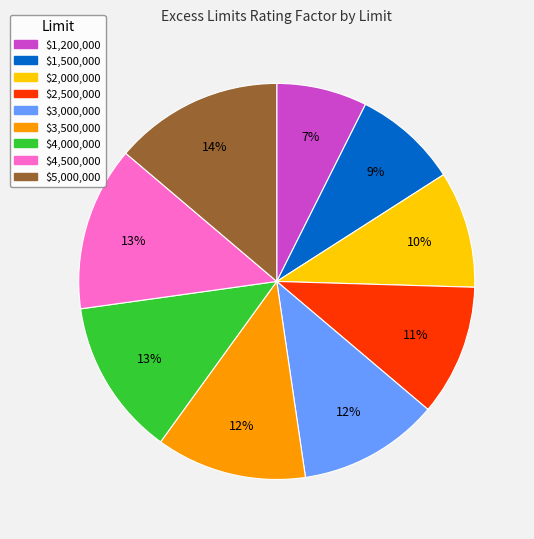

Which has a higher value, $4,500,000 or $1,500,000?

$4,500,000